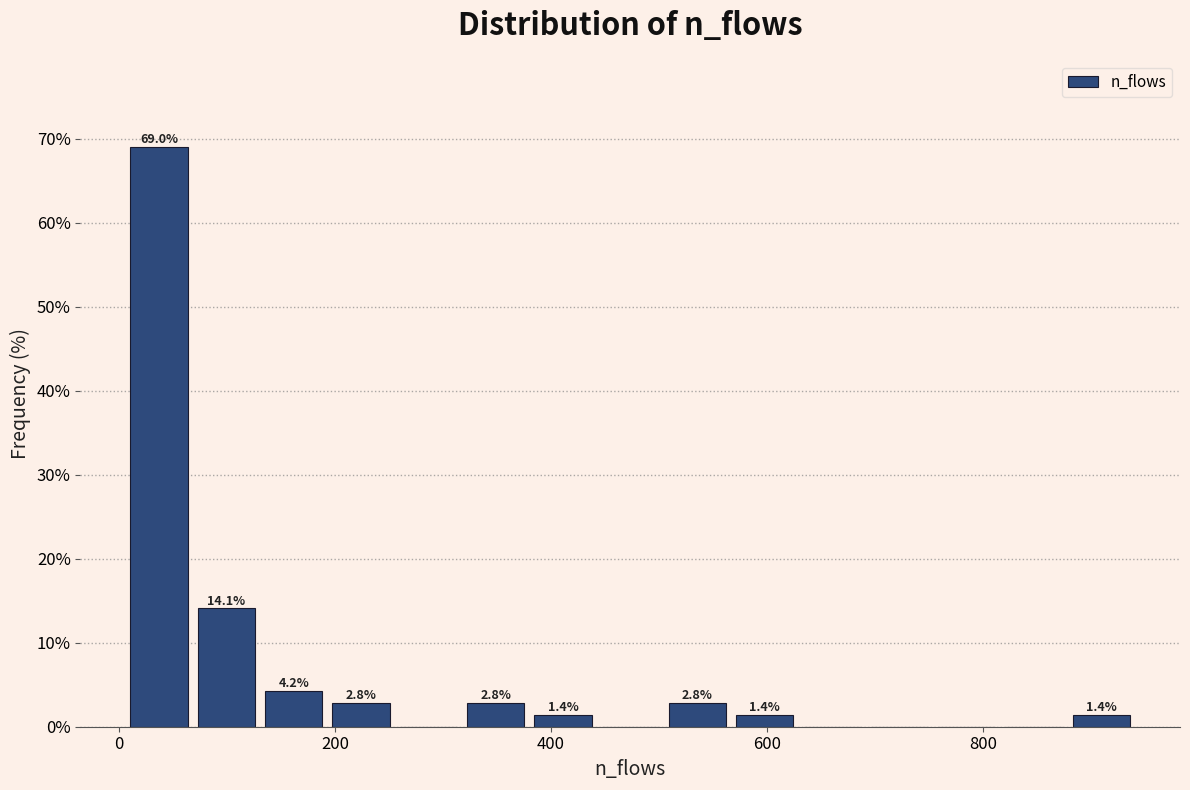

Read against the x-axis, roughly where is the centre of the tallest bar?

40